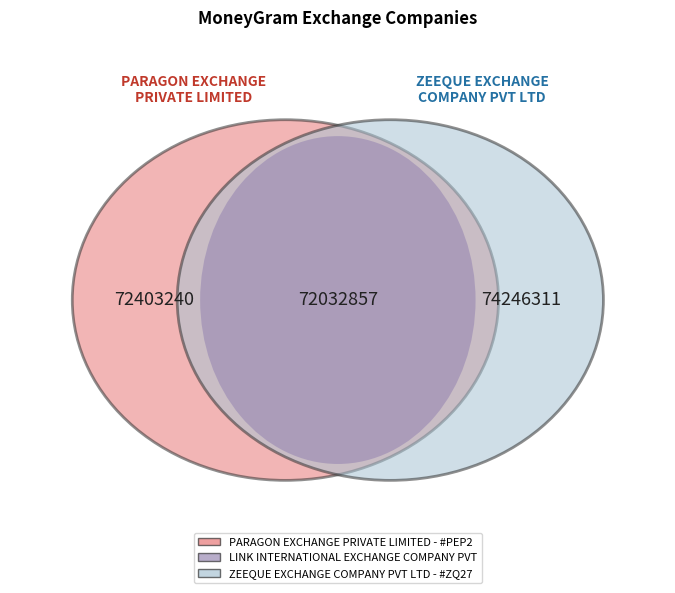

Does any single category account for the majority?

No